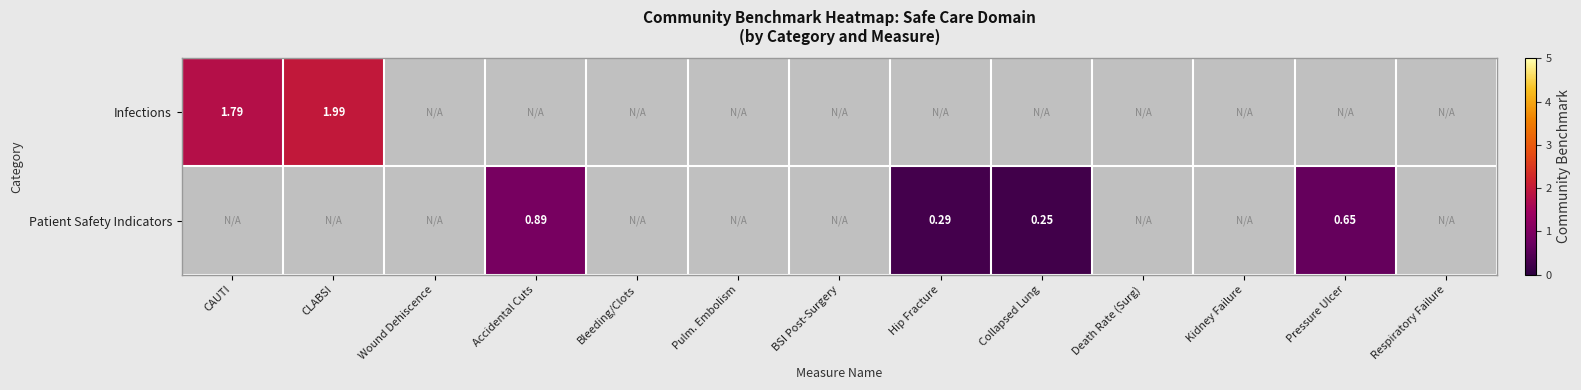

Rank the series at CAUTI from lowest to highest value.

Infections, Patient Safety Indicators